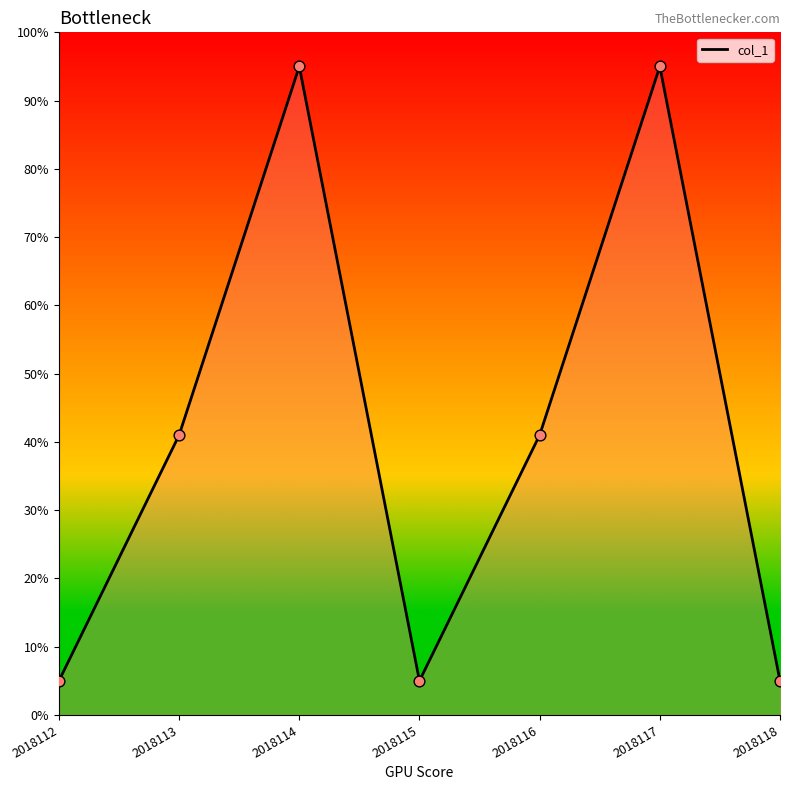

Which has a higher value, 2018112 or 2018117?

2018117